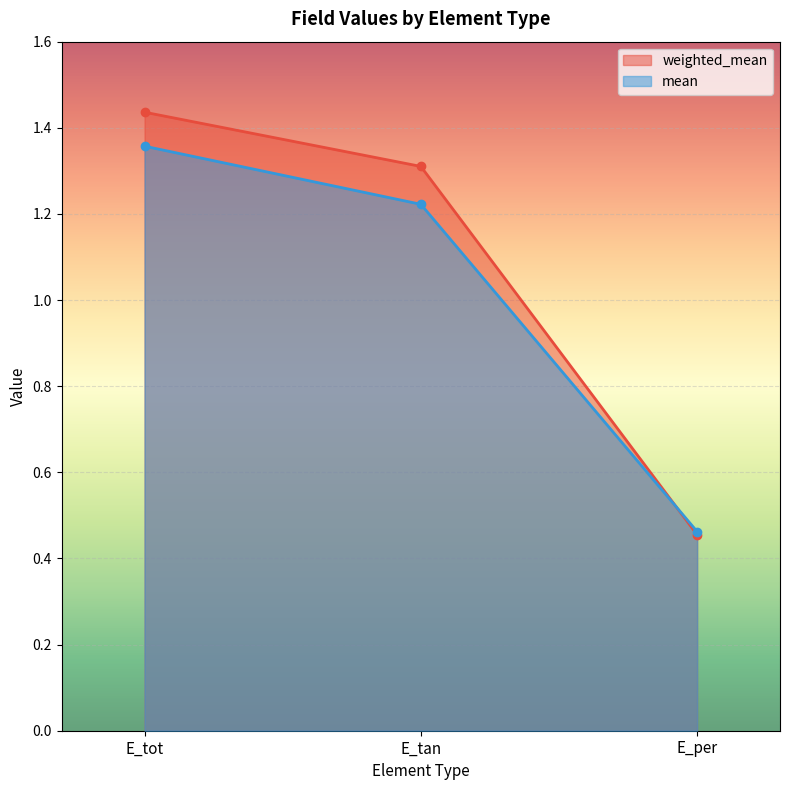

How many lines are shown in the chart?

2